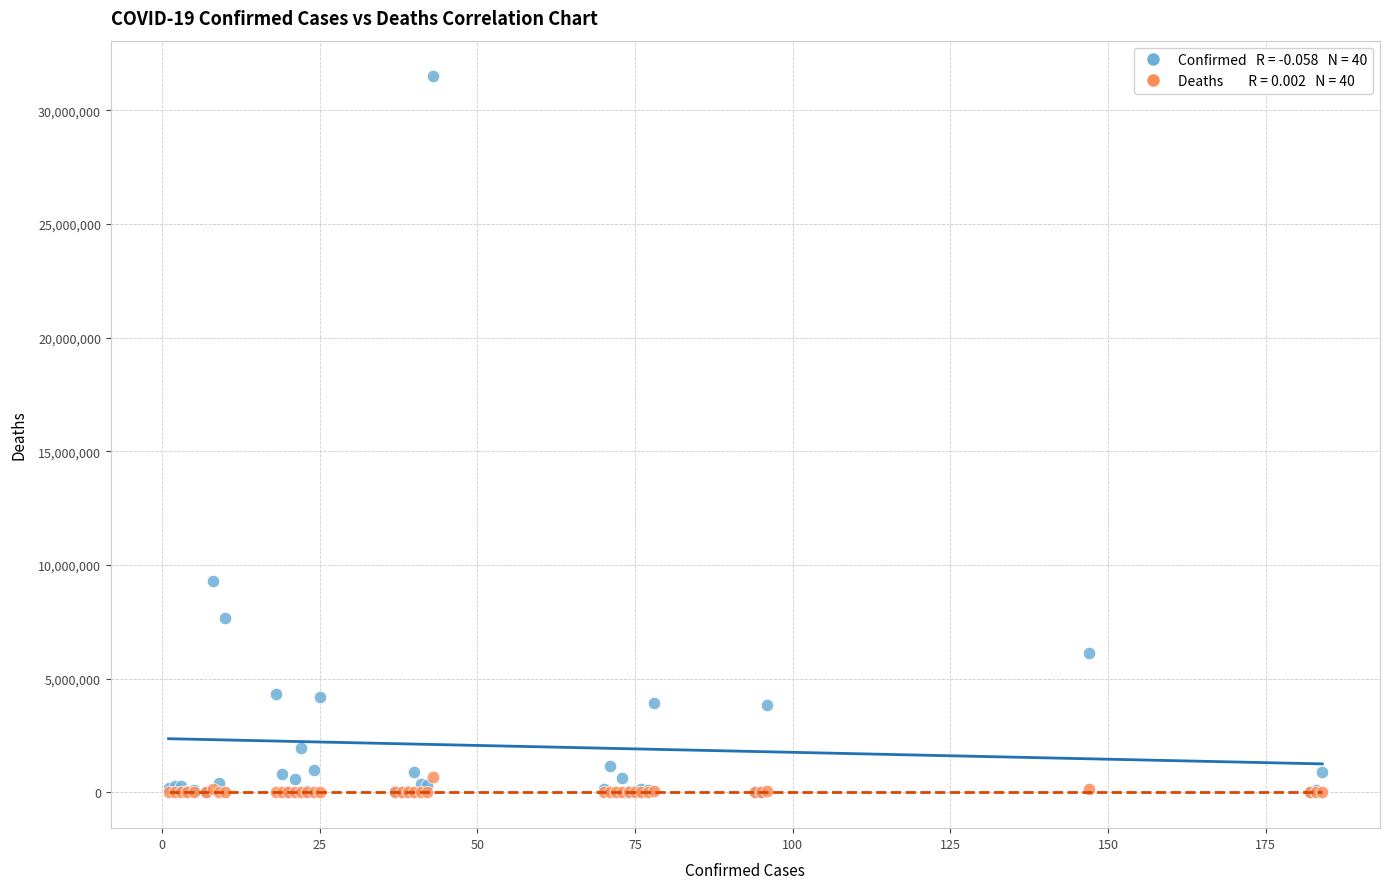

Across all series, what Y value is closest to 15748529?

9313453